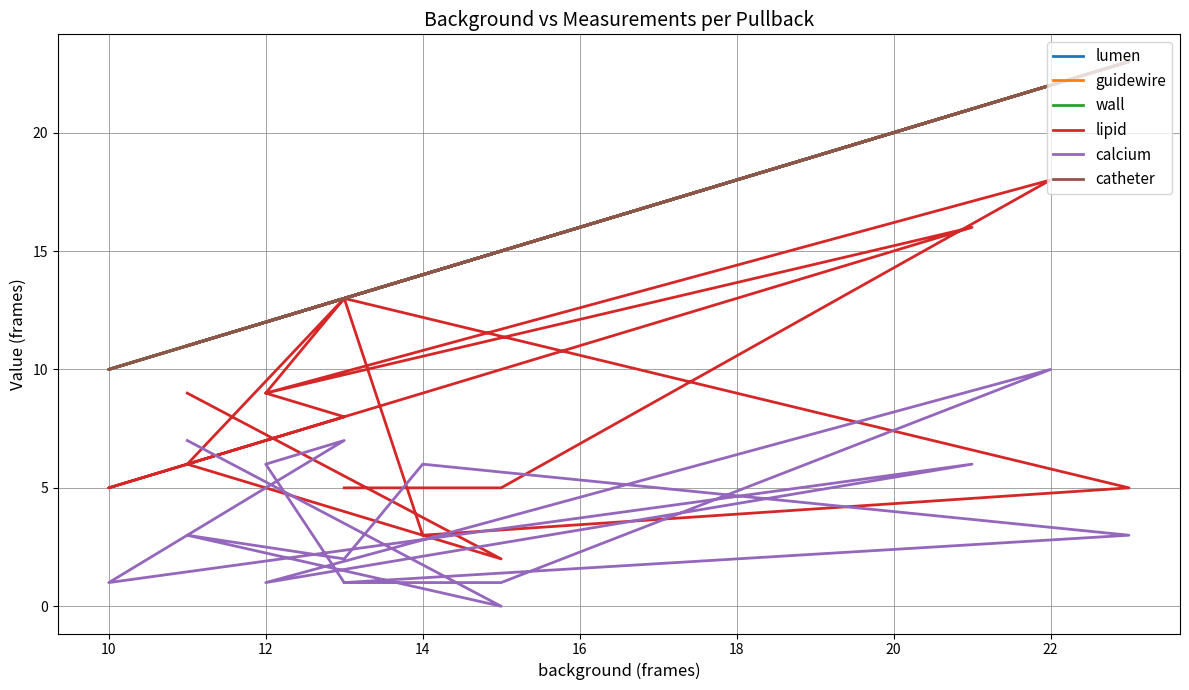

Which series has the widest spread of values?

lipid